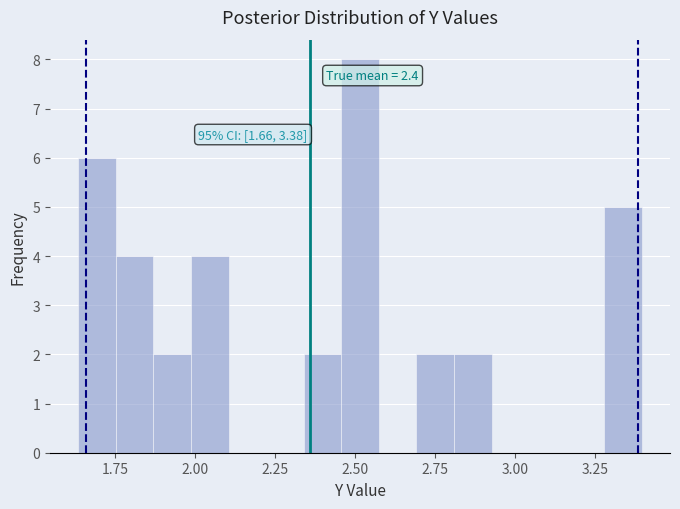

Read against the x-axis, roughly where is the centre of the tallest bar?

2.50